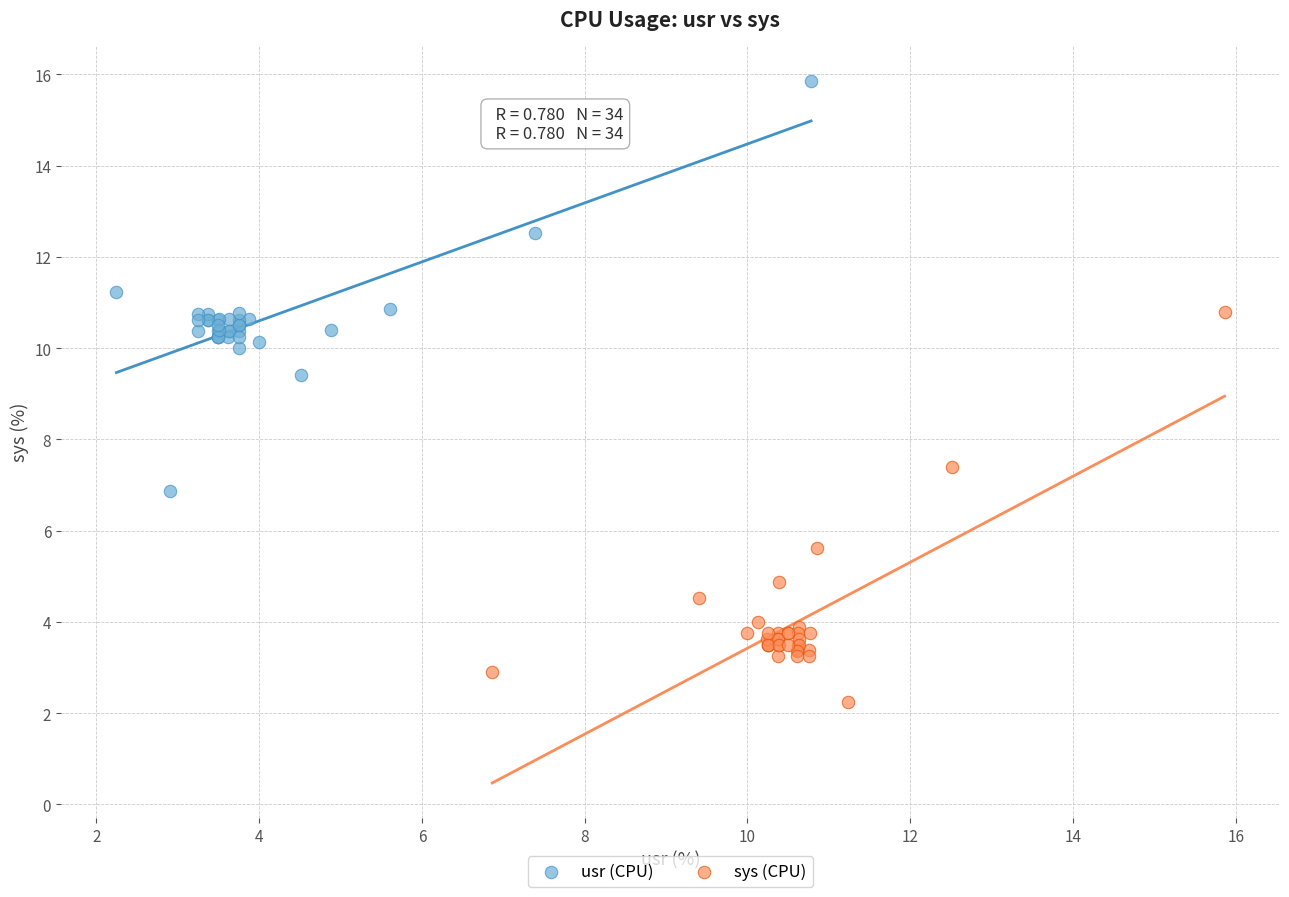

What are all the series names shown in the legend?

usr (CPU), sys (CPU)